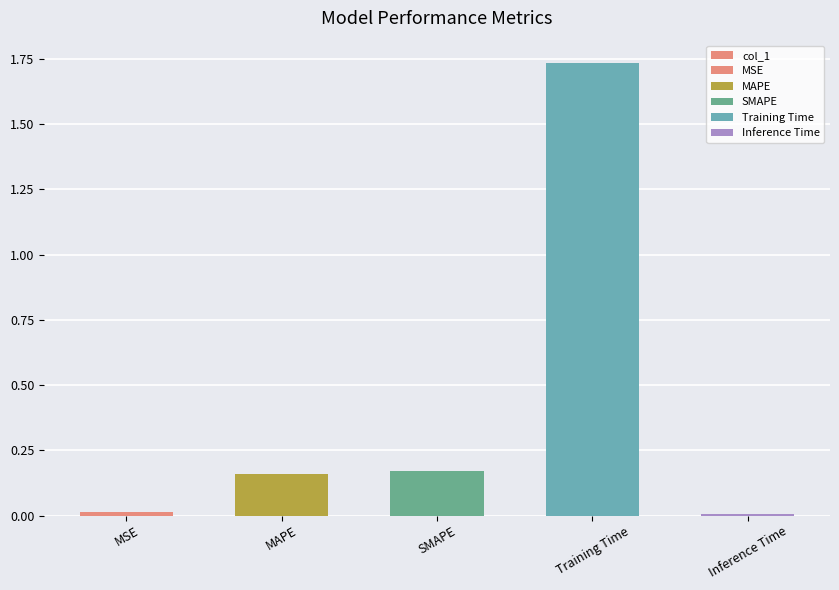

True or false: the data shows 0.1 at SMAPE.

False